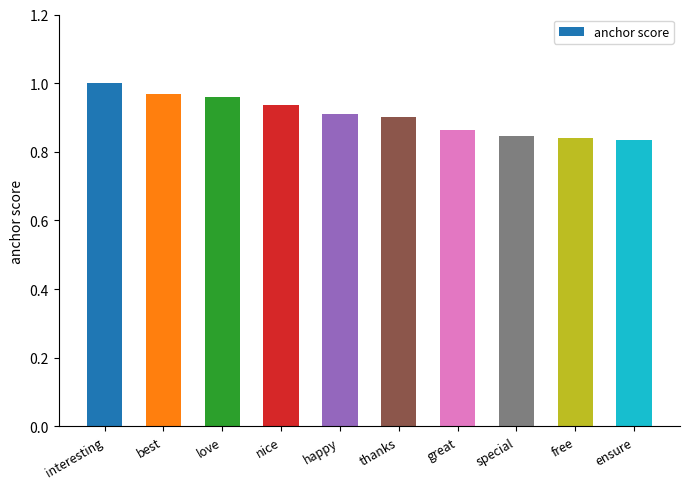

What is the label of the 10th bar from the right?

interesting